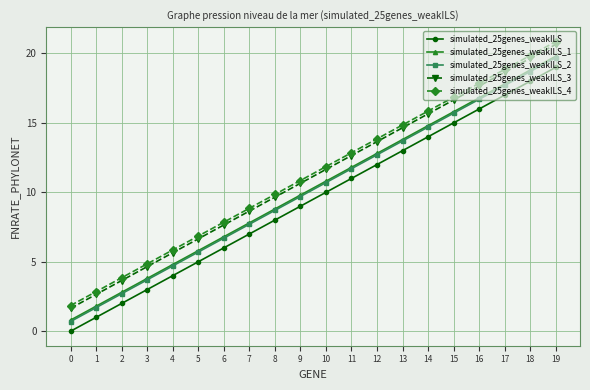

What is the value of the simulated_25genes_weakILS_1 point at the 19th from the left?

18.8